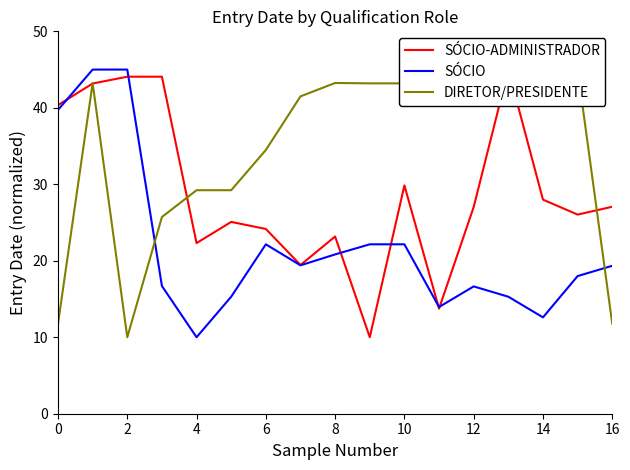

What is the difference between the maximum and minimum values in the SÓCIO series?

35.0